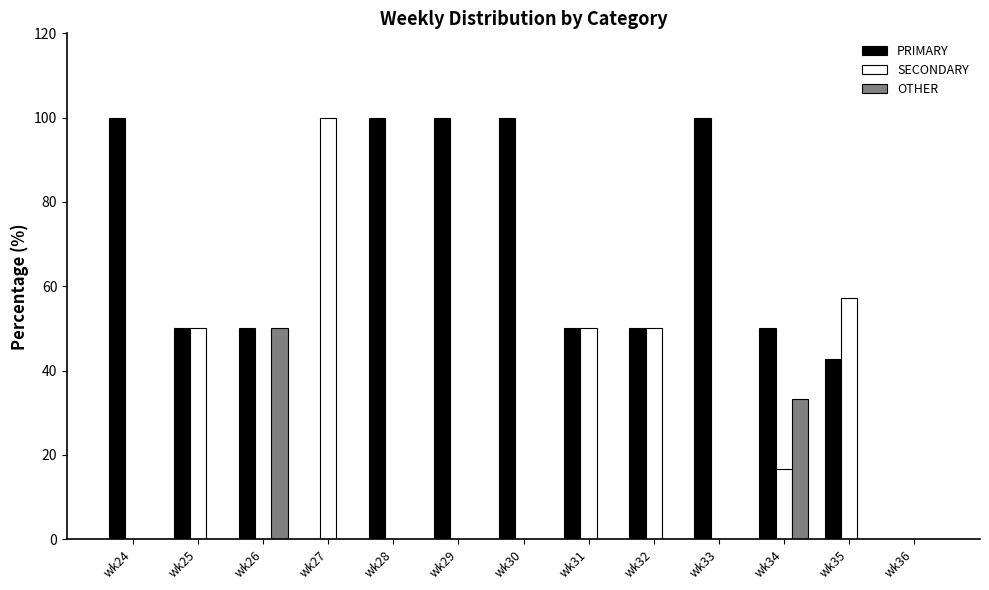

How many groups of bars are there?

13